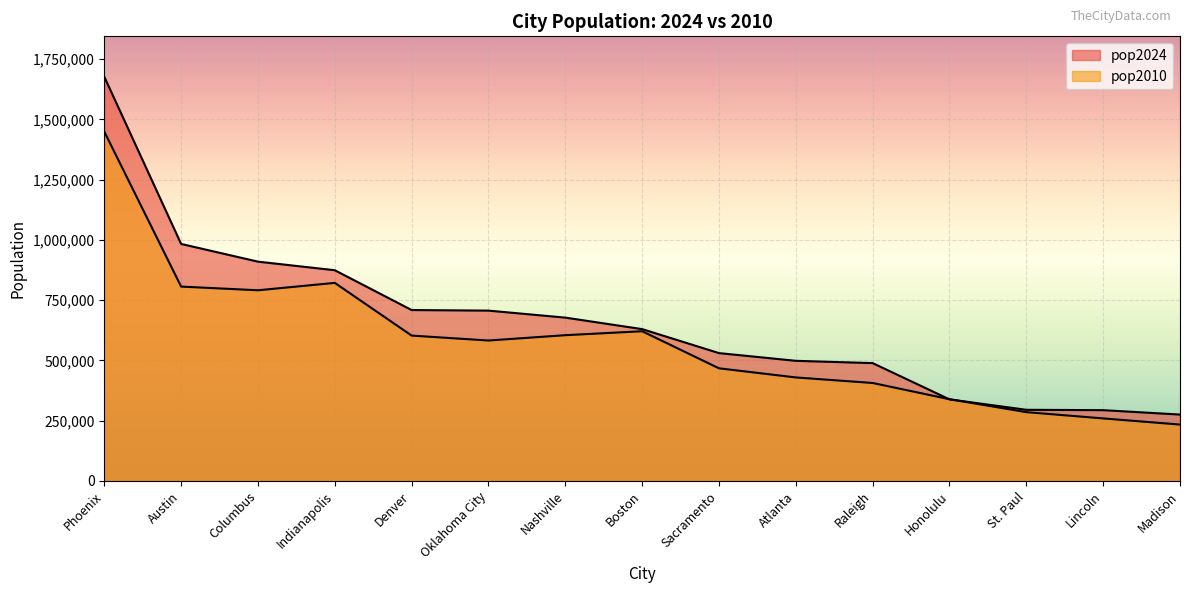

What is the value of the pop2024 point at the 1st from the left?

1676481